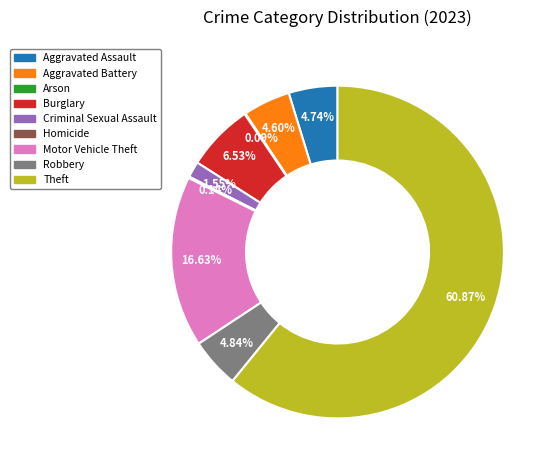

To the nearest percent, what is the difference between the Robbery and Theft slice percentages?

56%